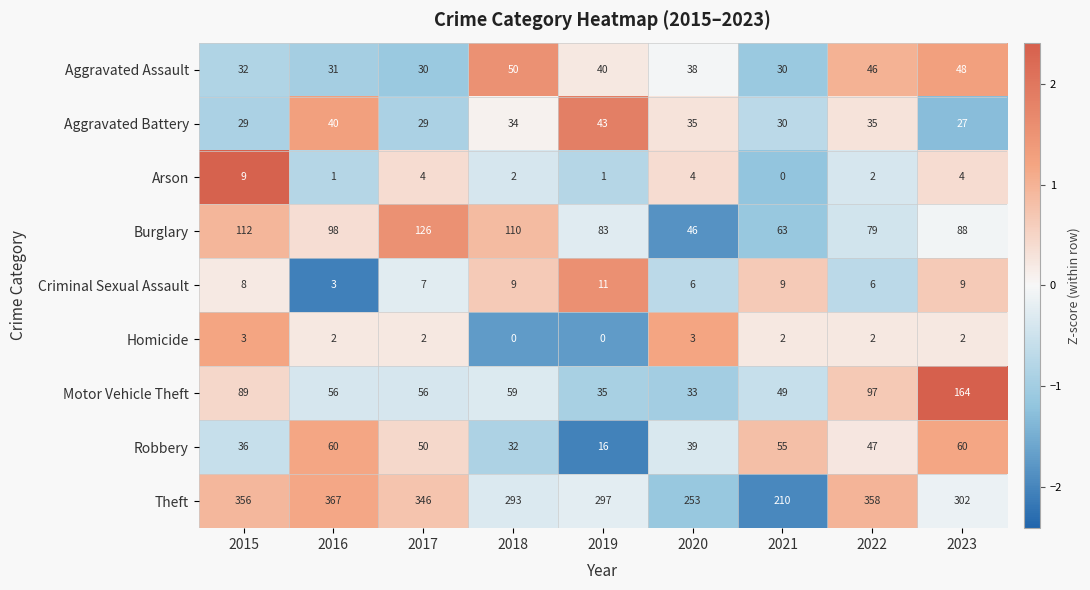

What is the greatest value displayed?

367